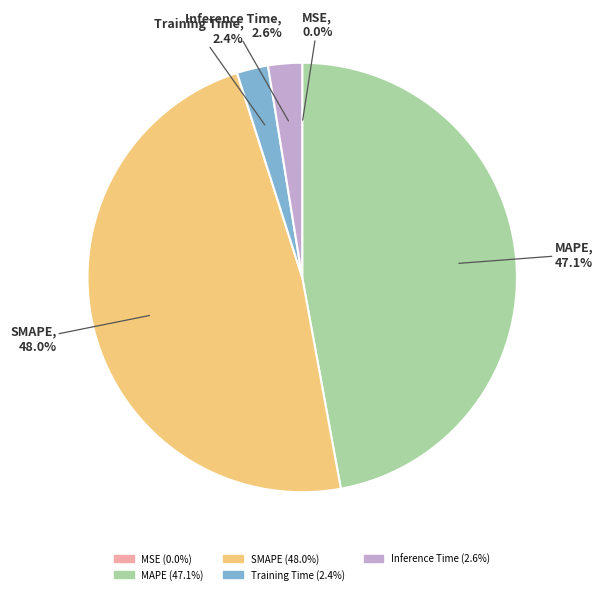

To the nearest percent, what is the difference between the largest and smallest slice percentages?

48%